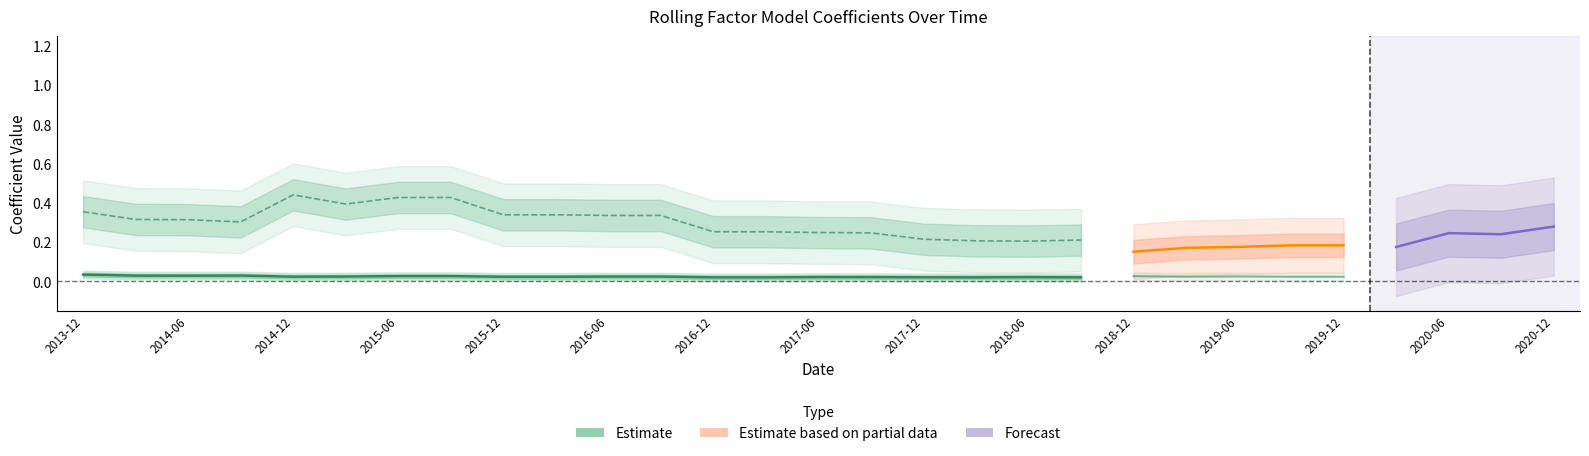

The beta_WML series shows 0.3 at 2016-12-31. True or false?

True